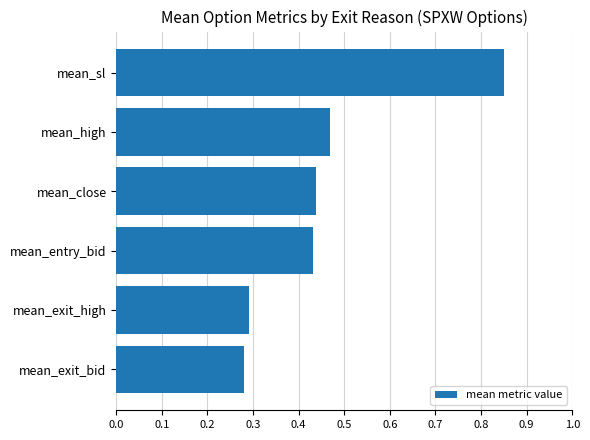

How many bars are there in total?

6